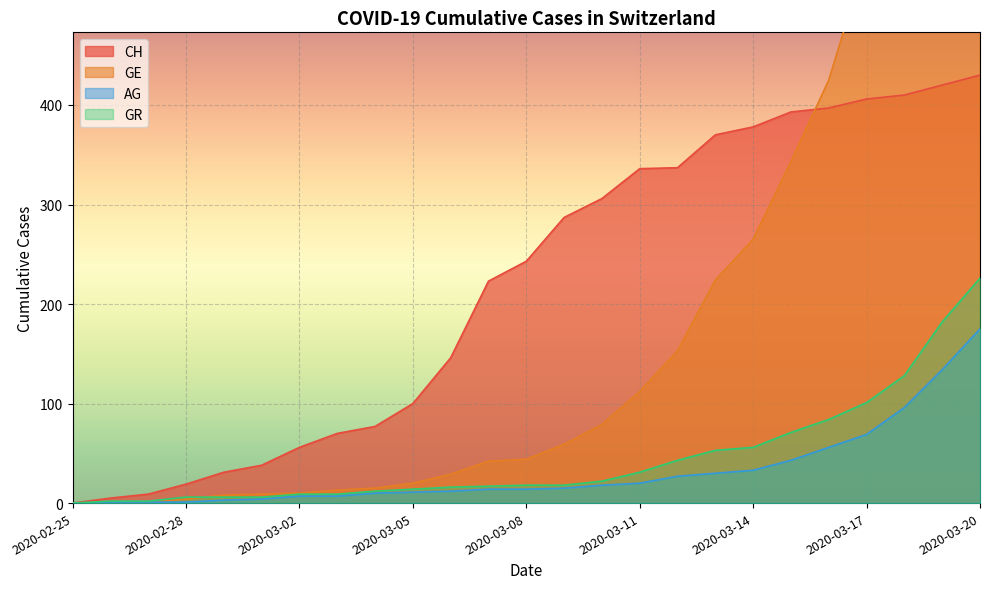

True or false: CH and AG intersect in this chart.

False